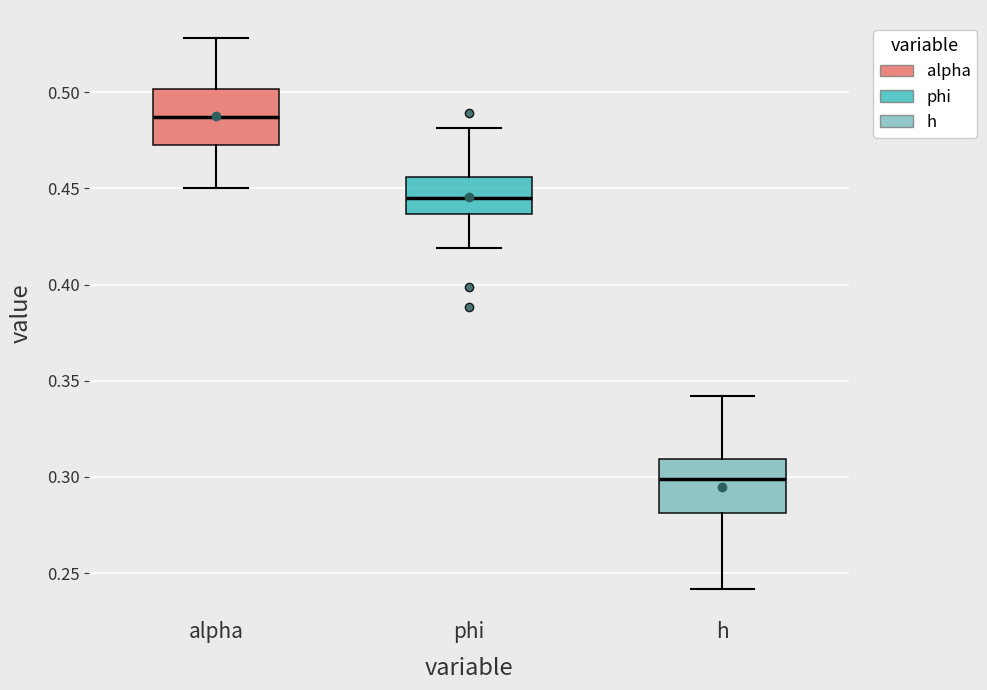

Reading left to right, transcribe this box plot: for each box, give where its median line is, the range the box spans, and where its two whiskers end, as read against the y-axis. The values are not printed on the chart, so give them approximately, as read against the axis.

alpha: median 0.485, box 0.475 to 0.500, whiskers 0.450 to 0.530
phi: median 0.445, box 0.435 to 0.455, whiskers 0.420 to 0.480
h: median 0.300, box 0.280 to 0.310, whiskers 0.240 to 0.340